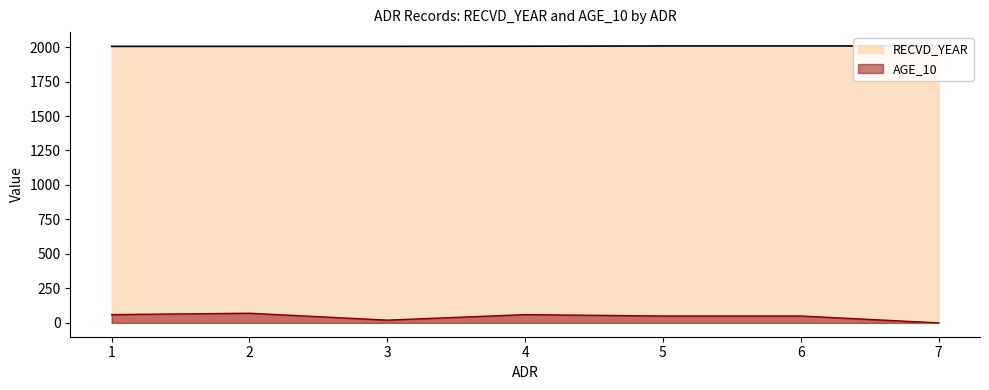

Which category has the lowest value in the AGE_10 series?

7